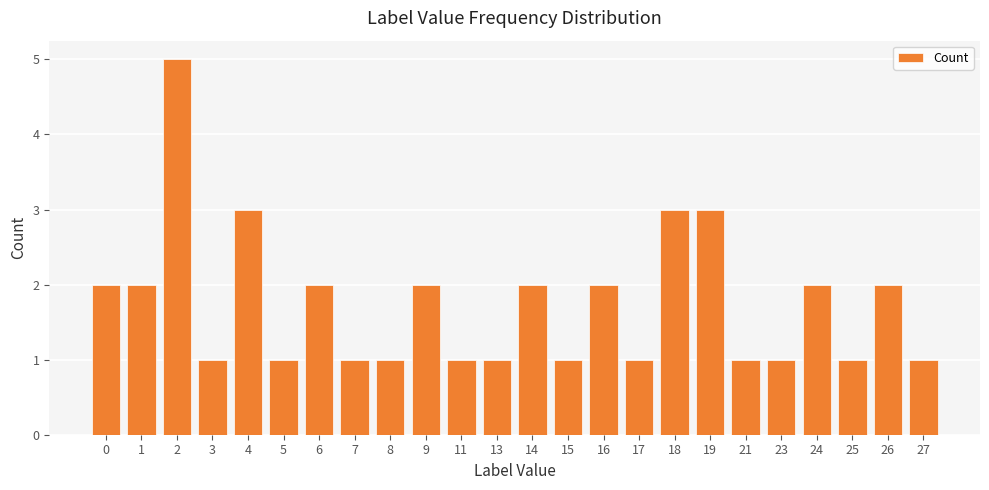

What is the sum of all values?

42